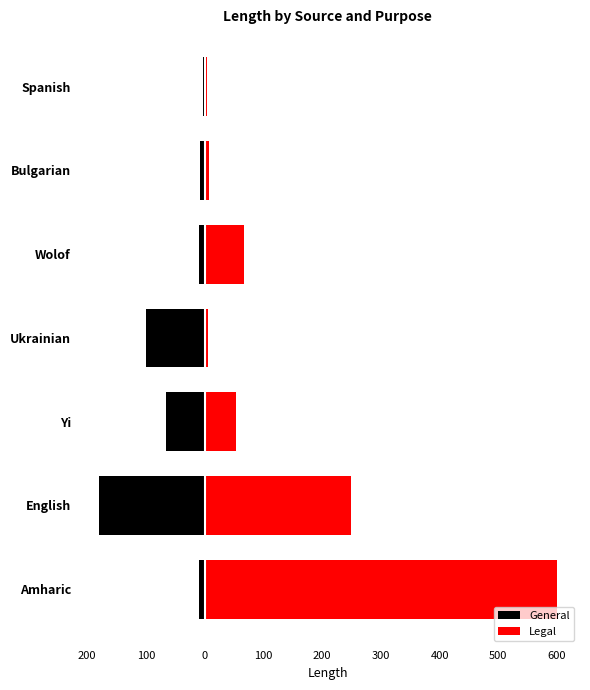

How many categories are shown in the chart?

7